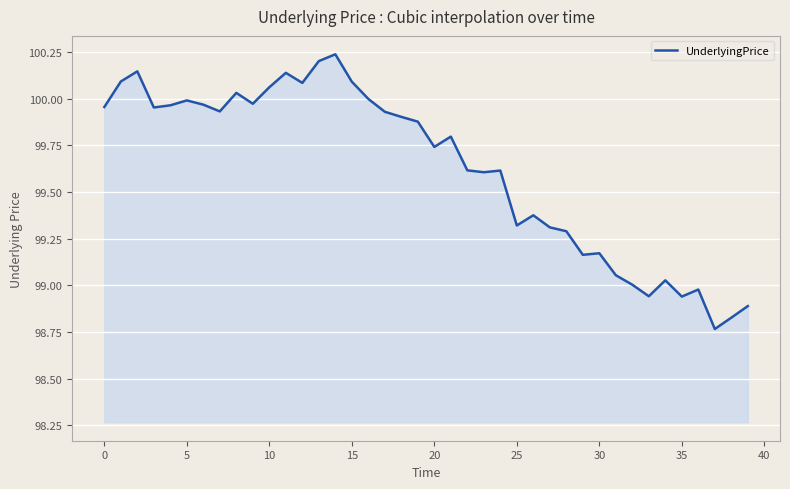

What is the difference between the maximum and minimum values?

1.5